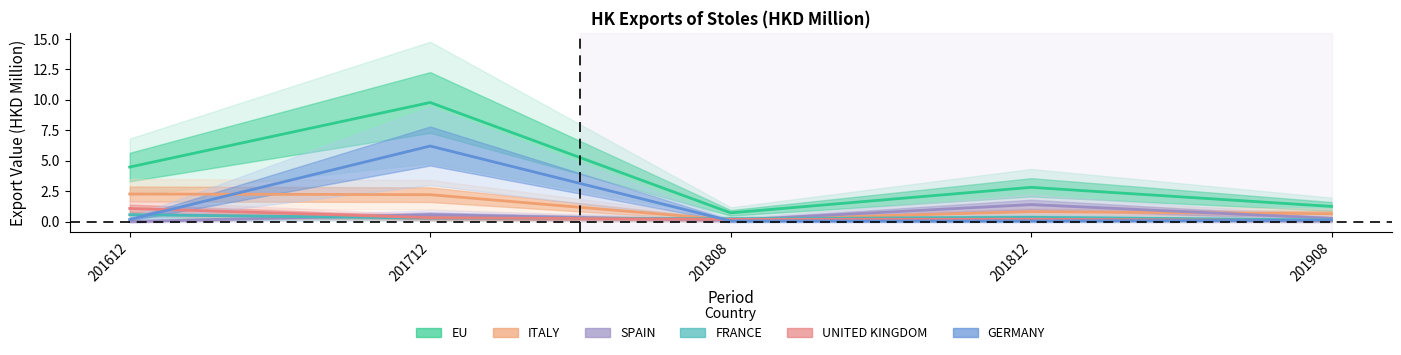

What are all the series names shown in the legend?

EU, ITALY, SPAIN, FRANCE, UNITED KINGDOM, GERMANY